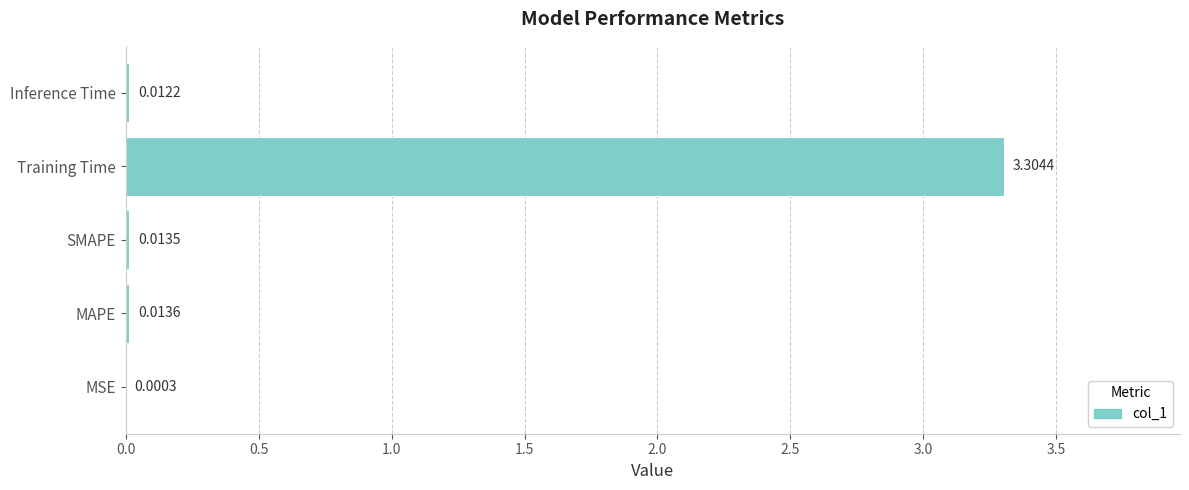

At which label is the value closest to 1?

MAPE